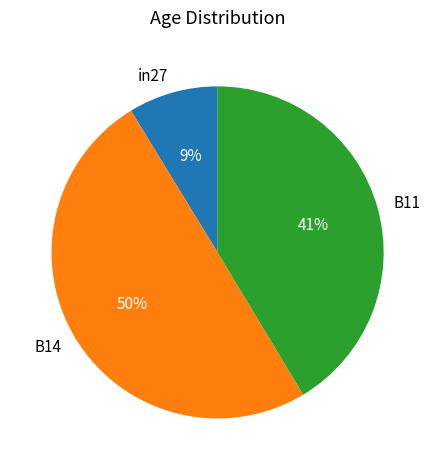

To the nearest percent, what is the average slice percentage?

33%